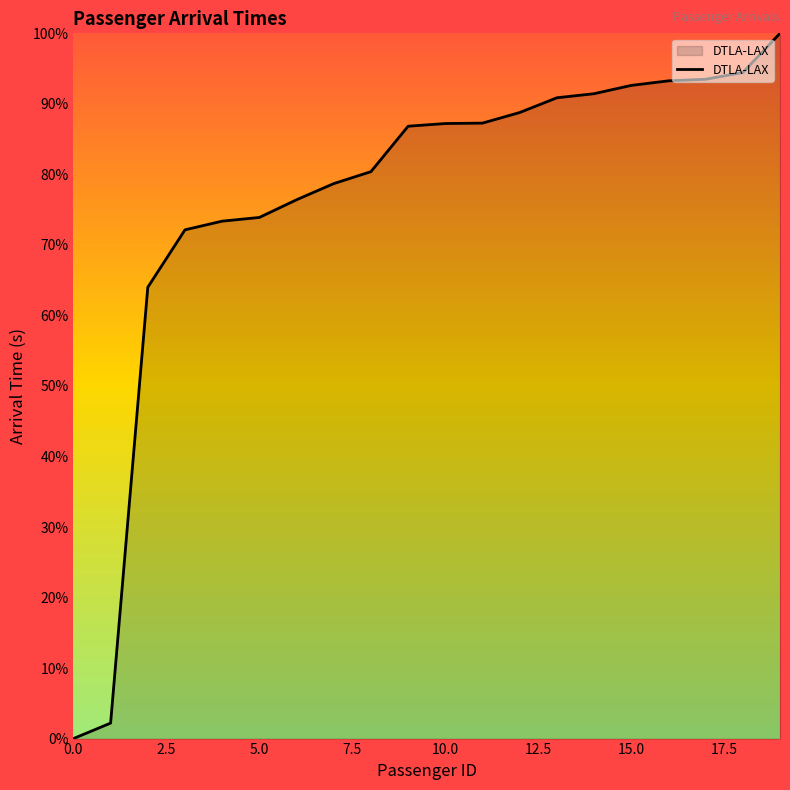

Does the chart have visible grid lines?

No